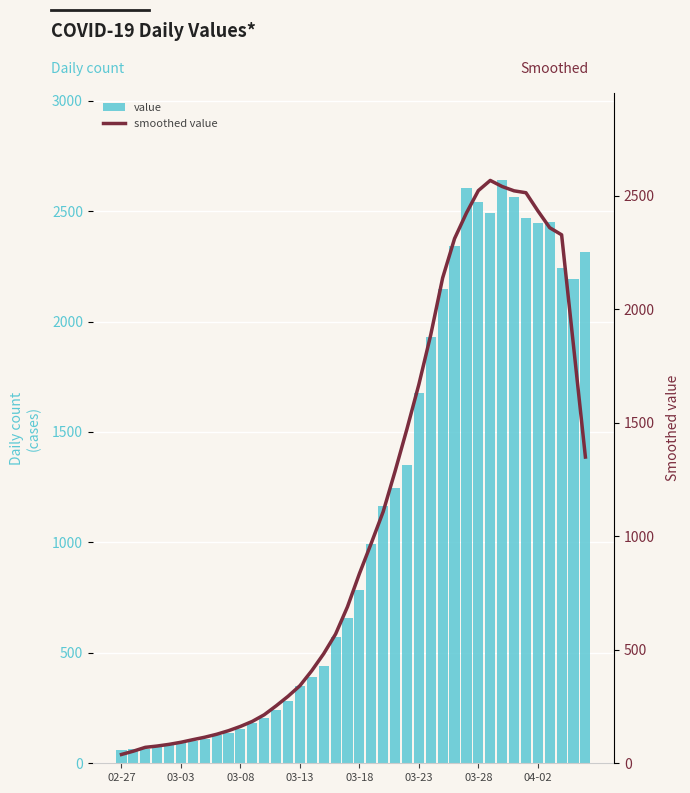

At 39, list the series in order from smallest to largest.

smoothed value, value